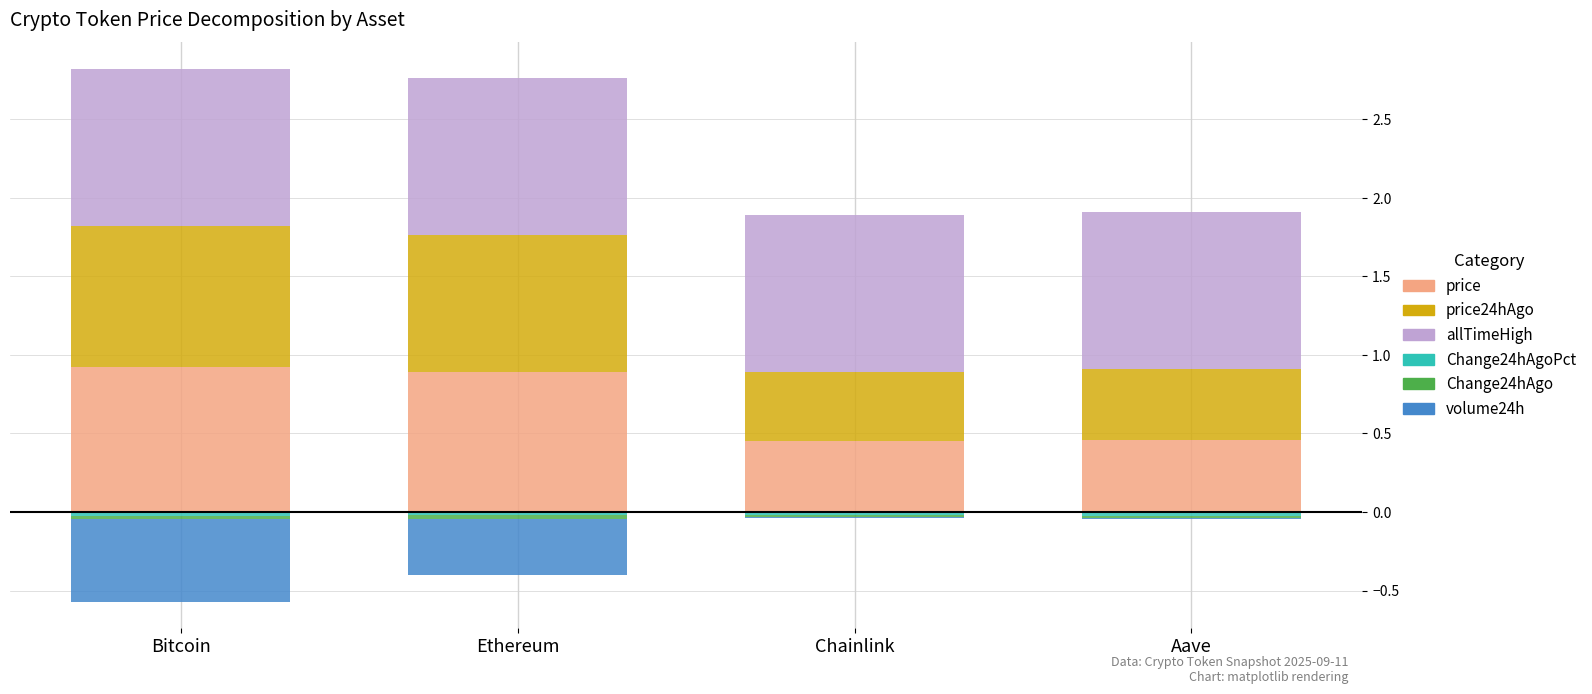

At how many categories does at least one series exceed 0?

4